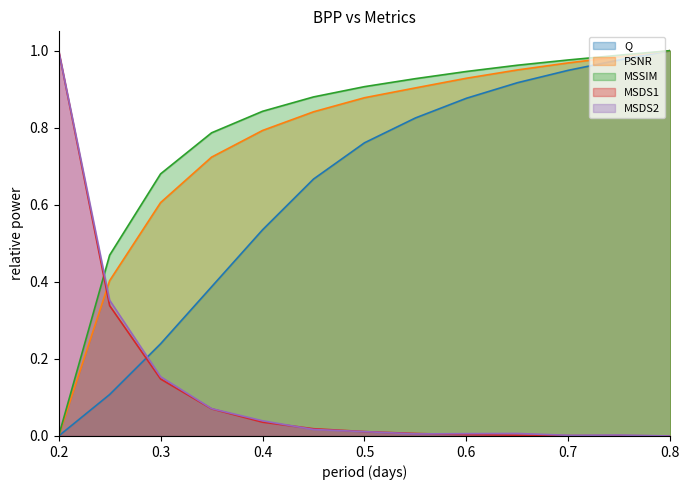

Which series has the largest total across all categories?

MSSIM